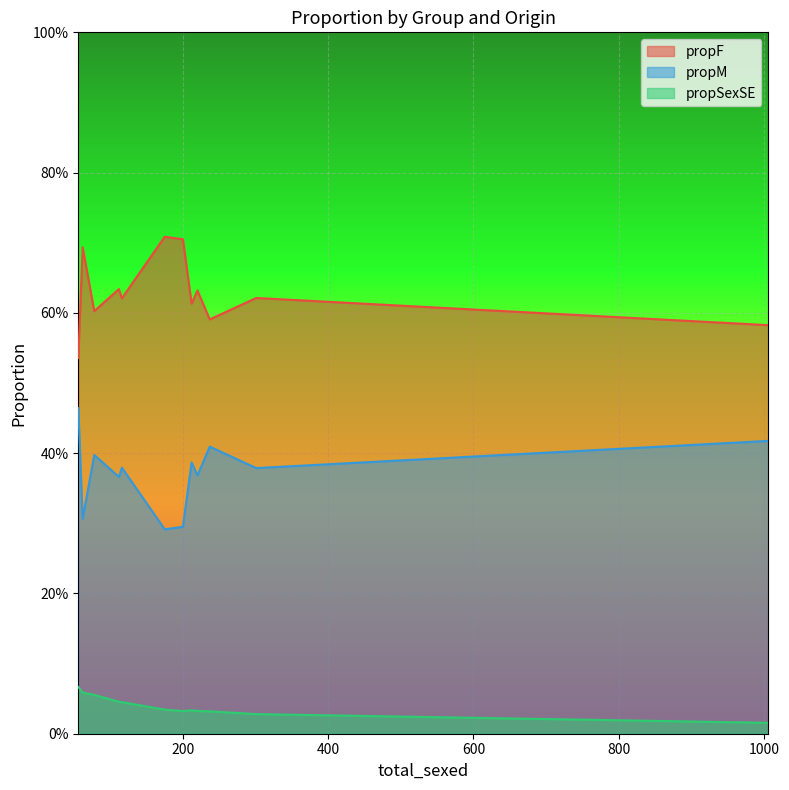

True or false: propSexSE and propM cross at least once.

False